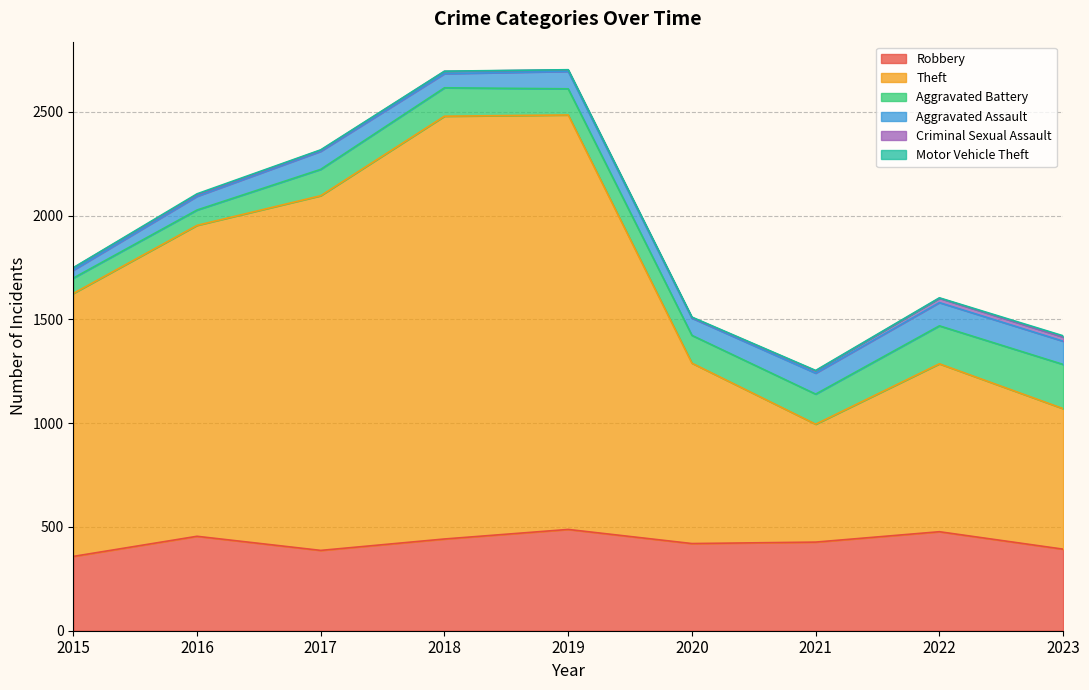

Rank the categories by Motor Vehicle Theft value from highest to lowest.

2023, 2016, 2017, 2020, 2021, 2022, 2015, 2018, 2019